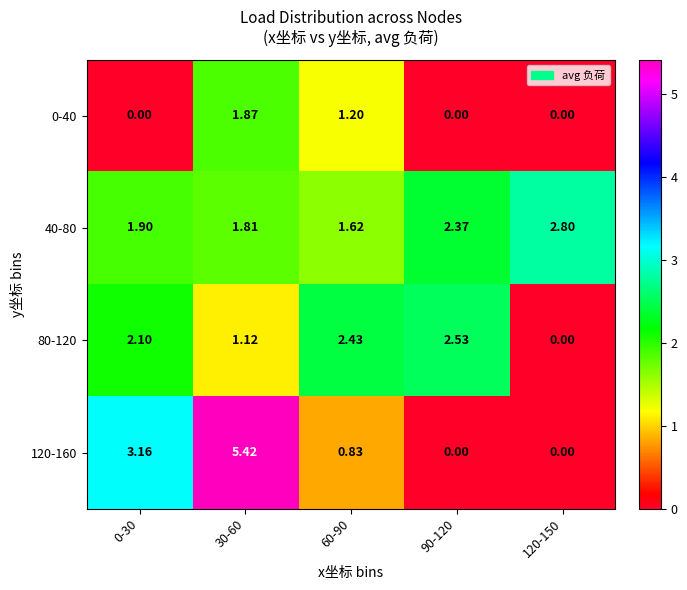

At which category is the sum across all series the highest?

30-60